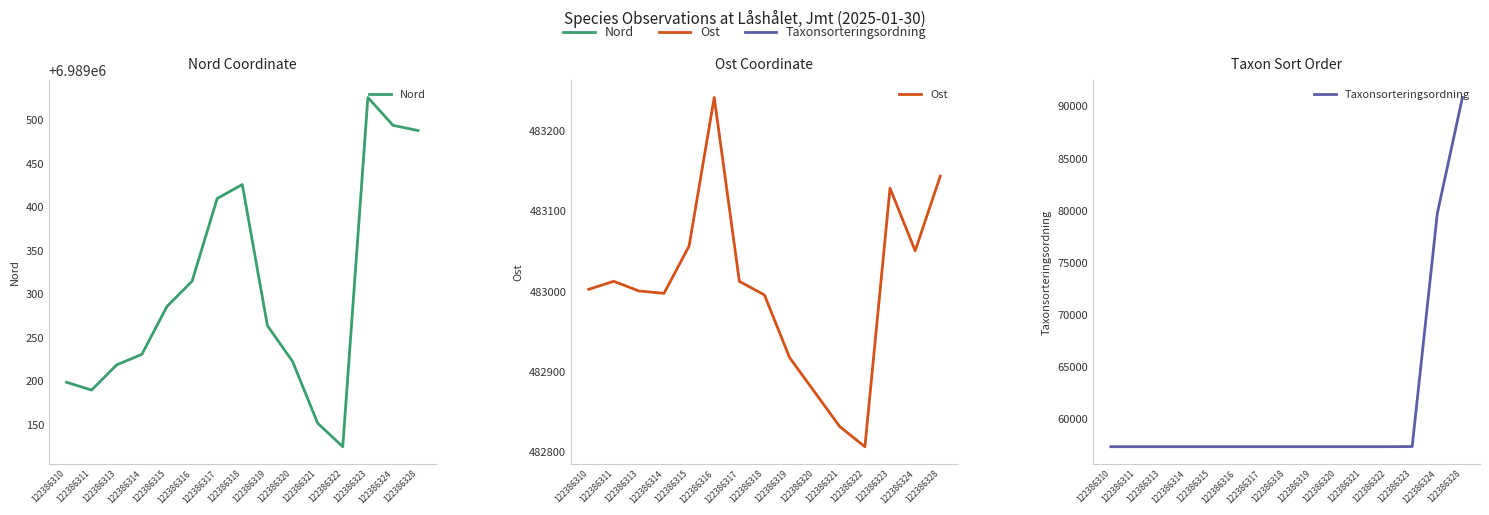

List the labels in order of Taxonsorteringsordning value, largest first.

122386328, 122386324, 122386323, 122386310, 122386311, 122386313, 122386314, 122386315, 122386316, 122386317, 122386318, 122386319, 122386320, 122386321, 122386322